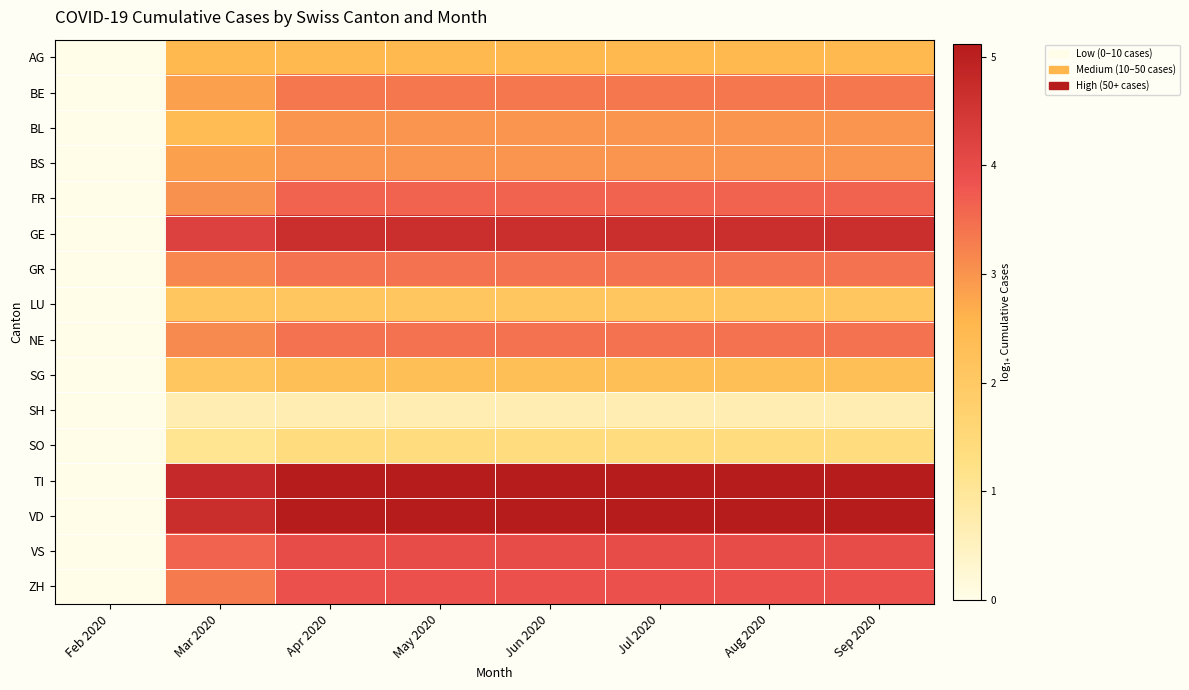

List the series in order of their peak value, lowest first.

SH, SO, LU, SG, AG, BL, BS, BE, GR, NE, FR, ZH, VS, GE, TI, VD